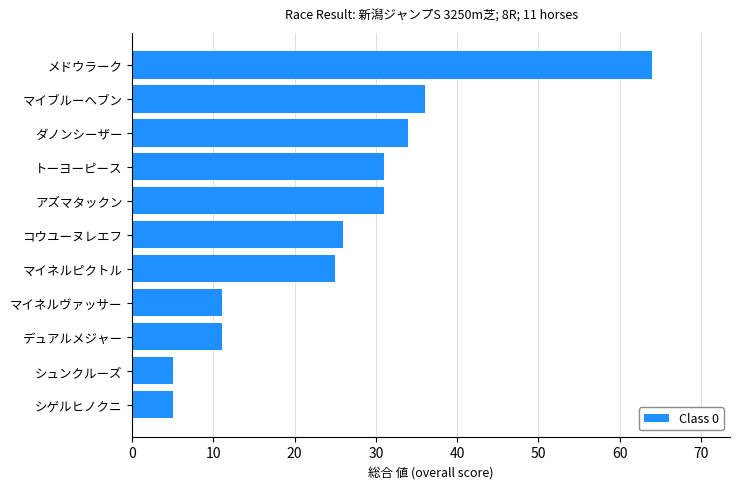

Reading top to bottom, list all the values displayed in this chart.

メドウラーク=64	マイブルーヘブン=36	ダノンシーザー=34	トーヨーピース=31	アズマタックン=31	コウユーヌレエフ=26	マイネルピクトル=25	マイネルヴァッサー=11	デュアルメジャー=11	シュンクルーズ=5	シゲルヒノクニ=5